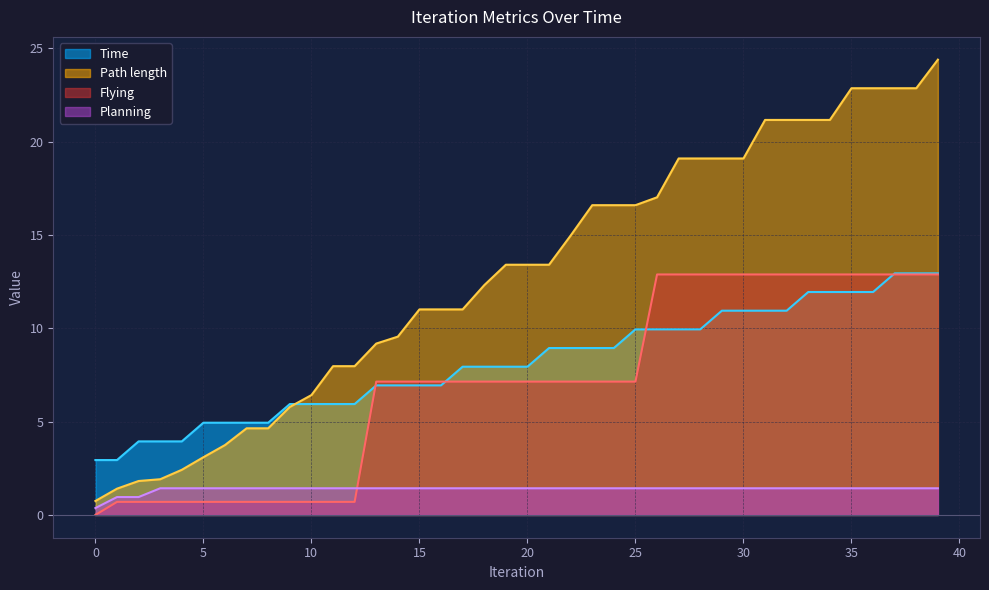

True or false: Planning has a value of 1.4 at 28.

True